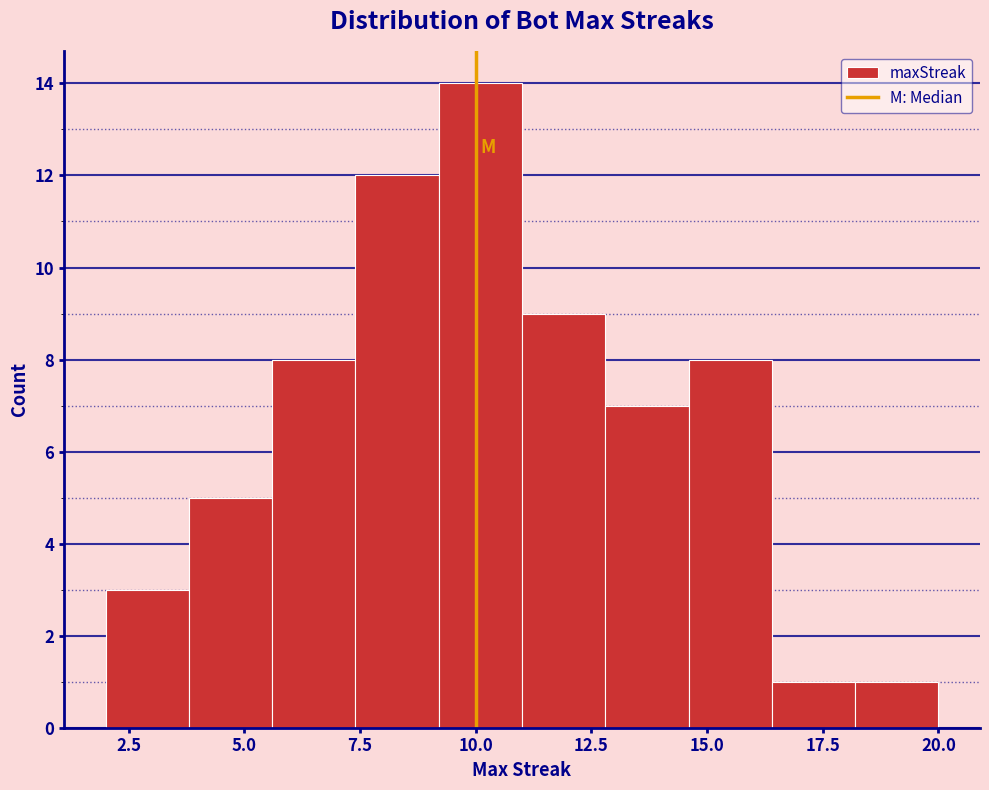

Around what value on the x-axis is the tallest bar? Give the approximate position of its centre, as read against the axis.

10.0